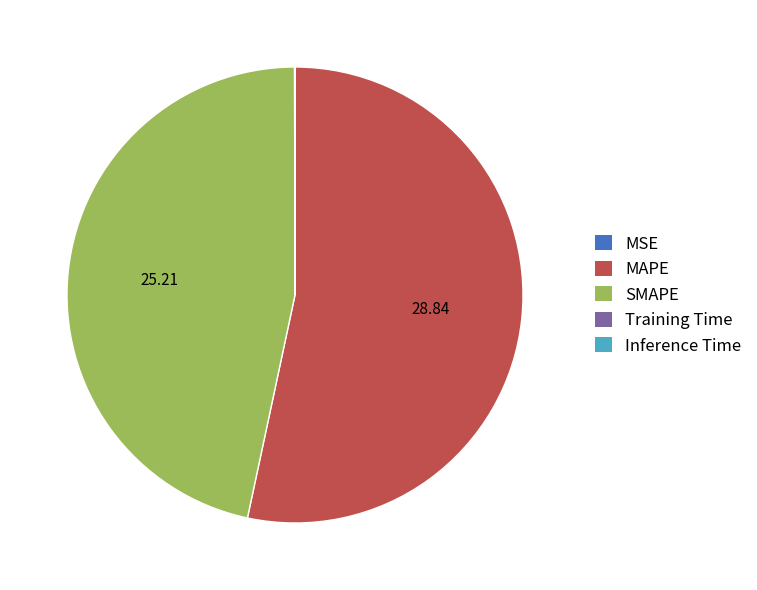

Is there a majority slice in this chart?

Yes